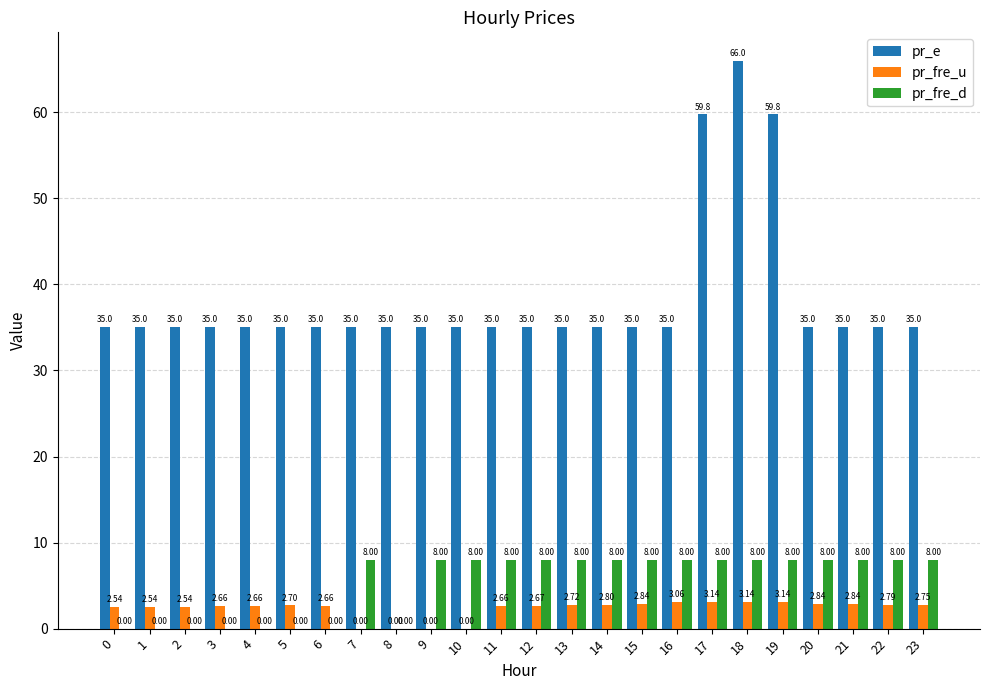

What is the sum of the pr_e values at 22 and 15?

70.1